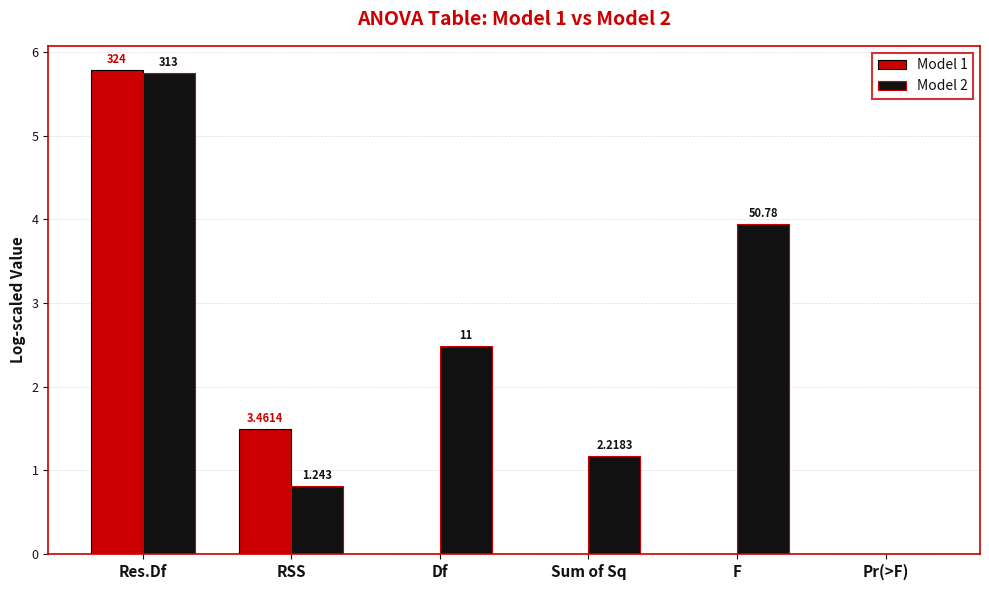

At F, list the series in order from largest to smallest.

Model 2, Model 1